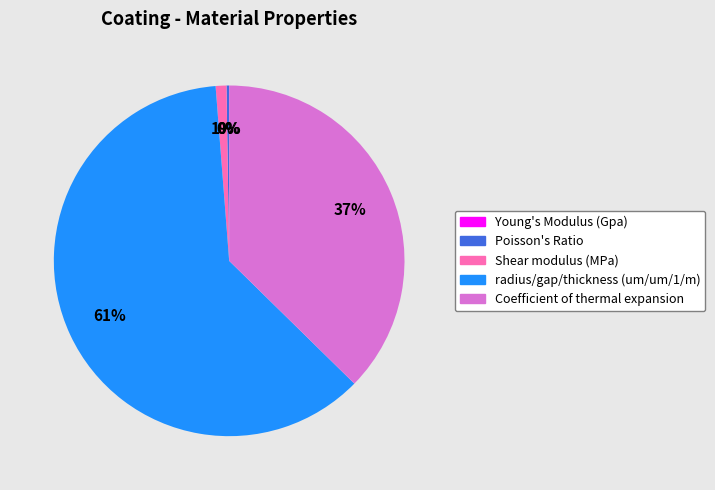

To the nearest percent, what portion does Coefficient of thermal expansion represent?

37%